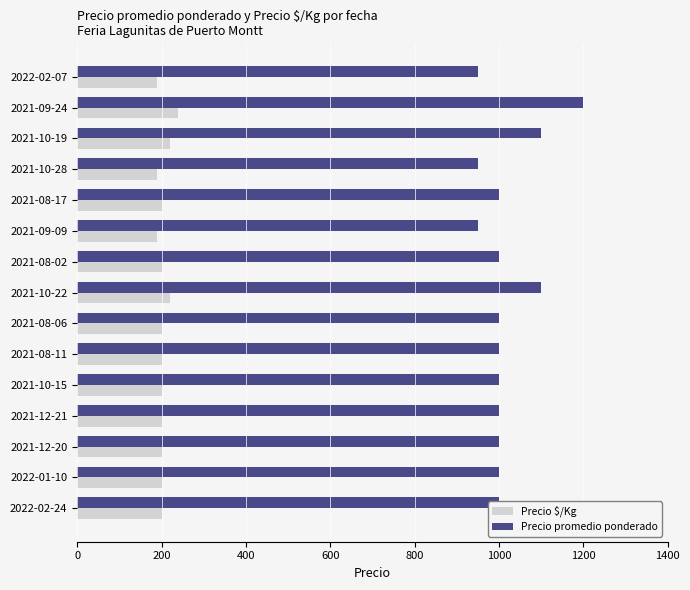

What is the total value across all series at 2021-10-22?

1320